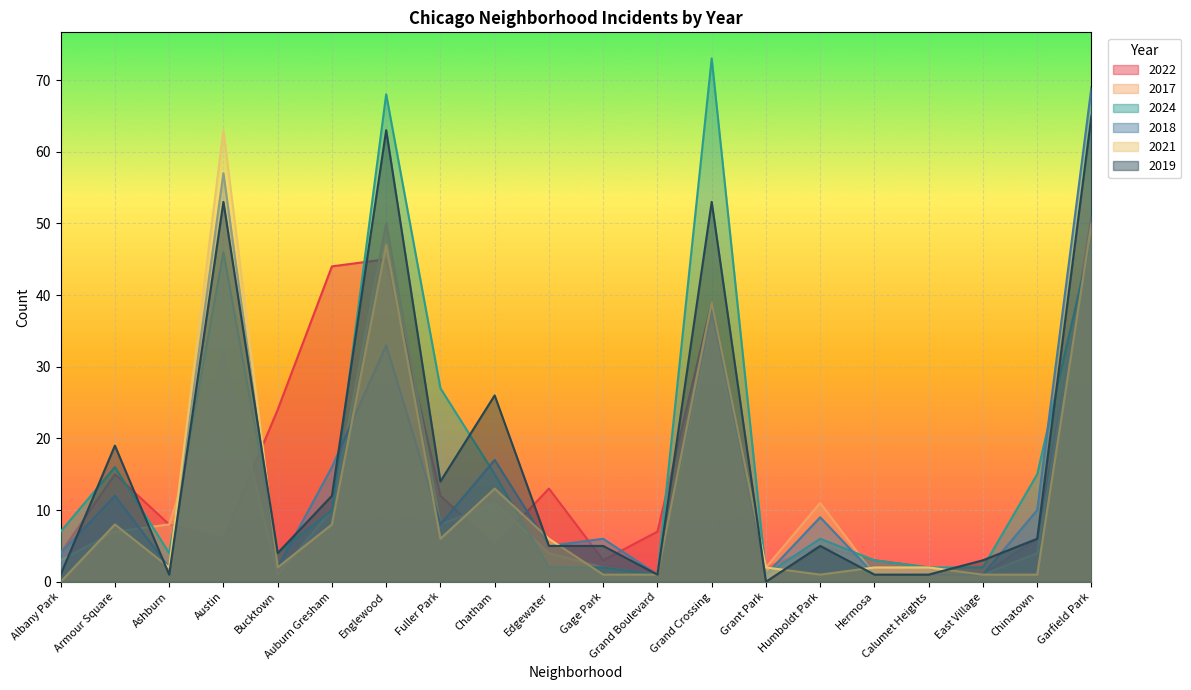

Is the value of 2024 at Englewood greater than the value of 2018 at Humboldt Park?

Yes